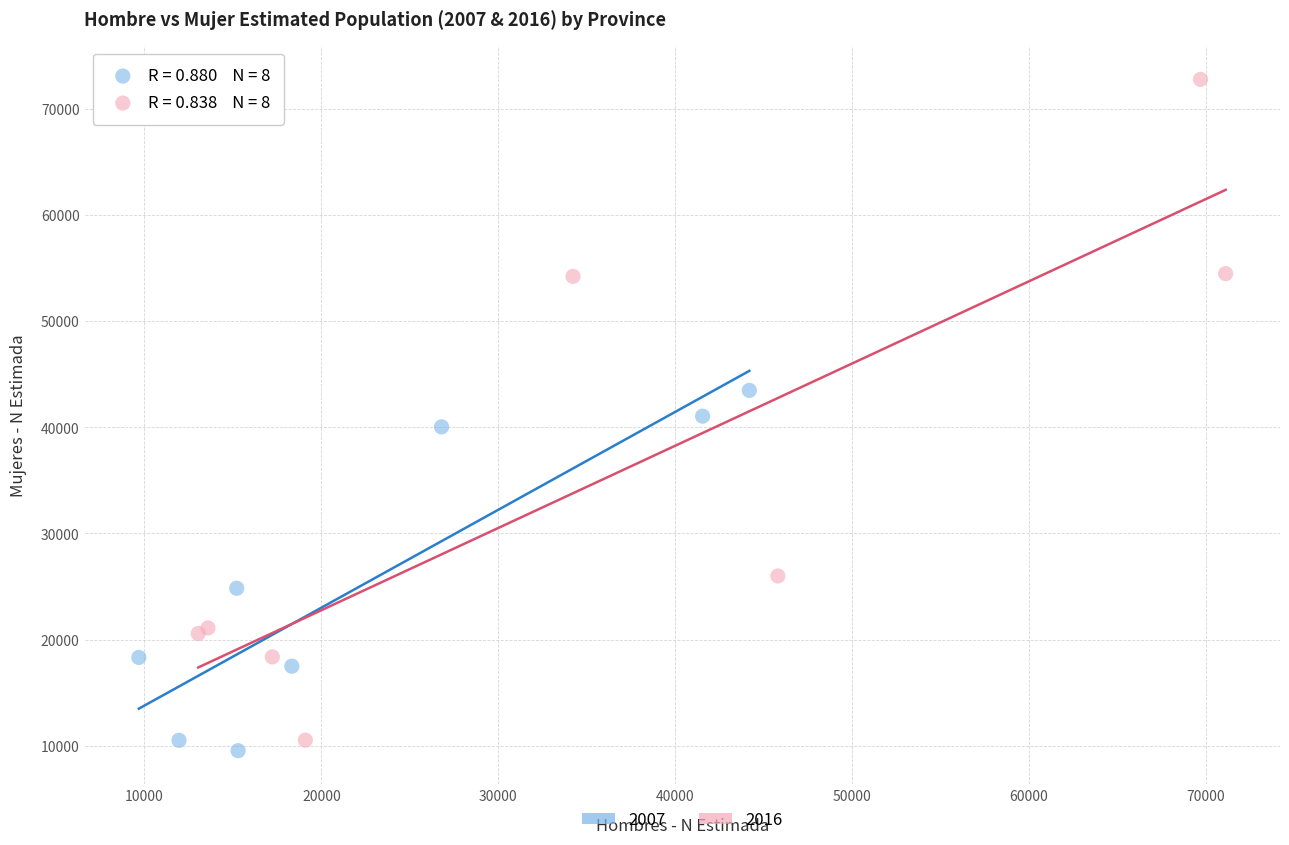

Which series contains the highest Y value?

2016